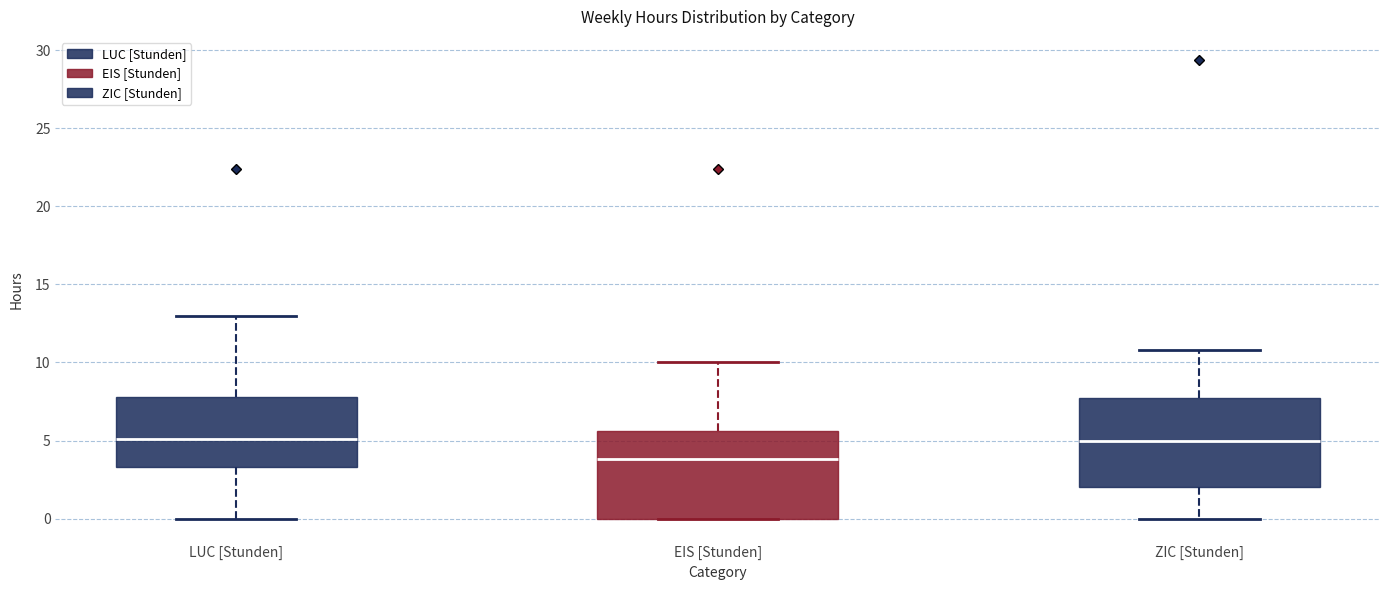

Which box's median line is the lowest?

EIS [Stunden]